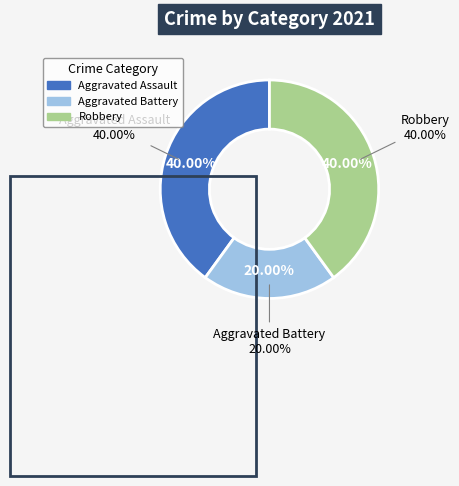

Between Robbery and Aggravated Assault, which is larger?

Robbery